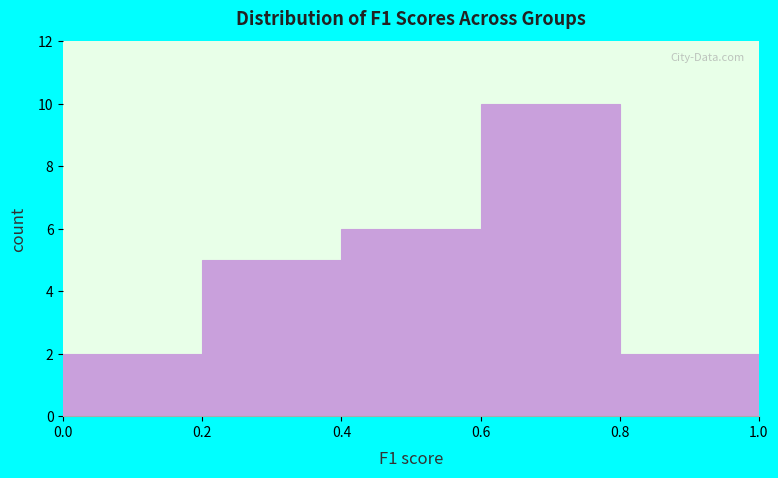

Reading left to right, transcribe this chart: for each bar, give the range it covers on the x-axis and its height. The values are not printed on the chart, so give them approximately, as read against the axis.

0.0 to 0.2: 2
0.2 to 0.4: 5
0.4 to 0.6: 6
0.6 to 0.8: 10
0.8 to 1.0: 2